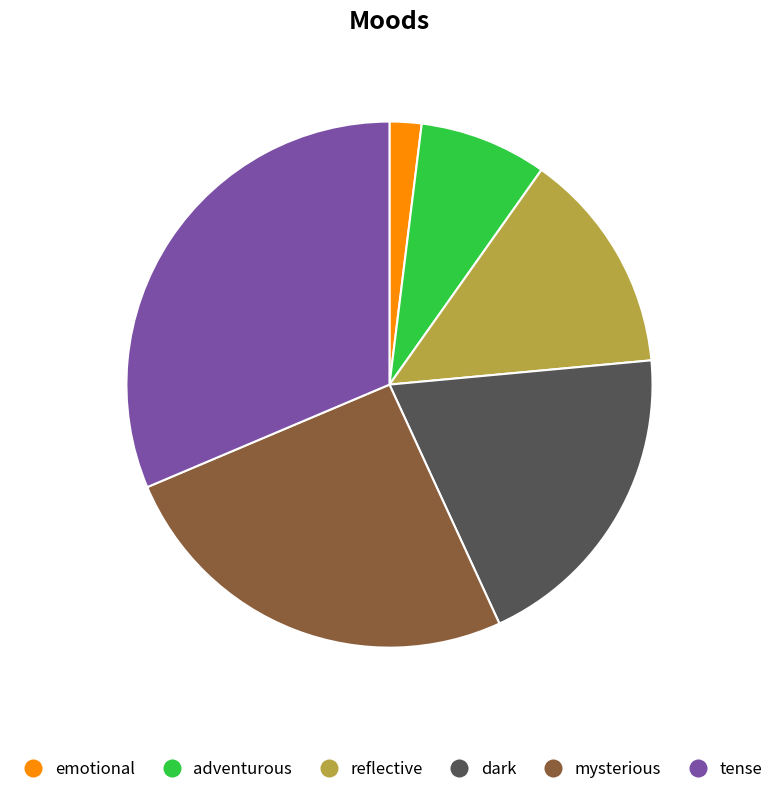

Is there any slice that represents more than half of the pie?

No